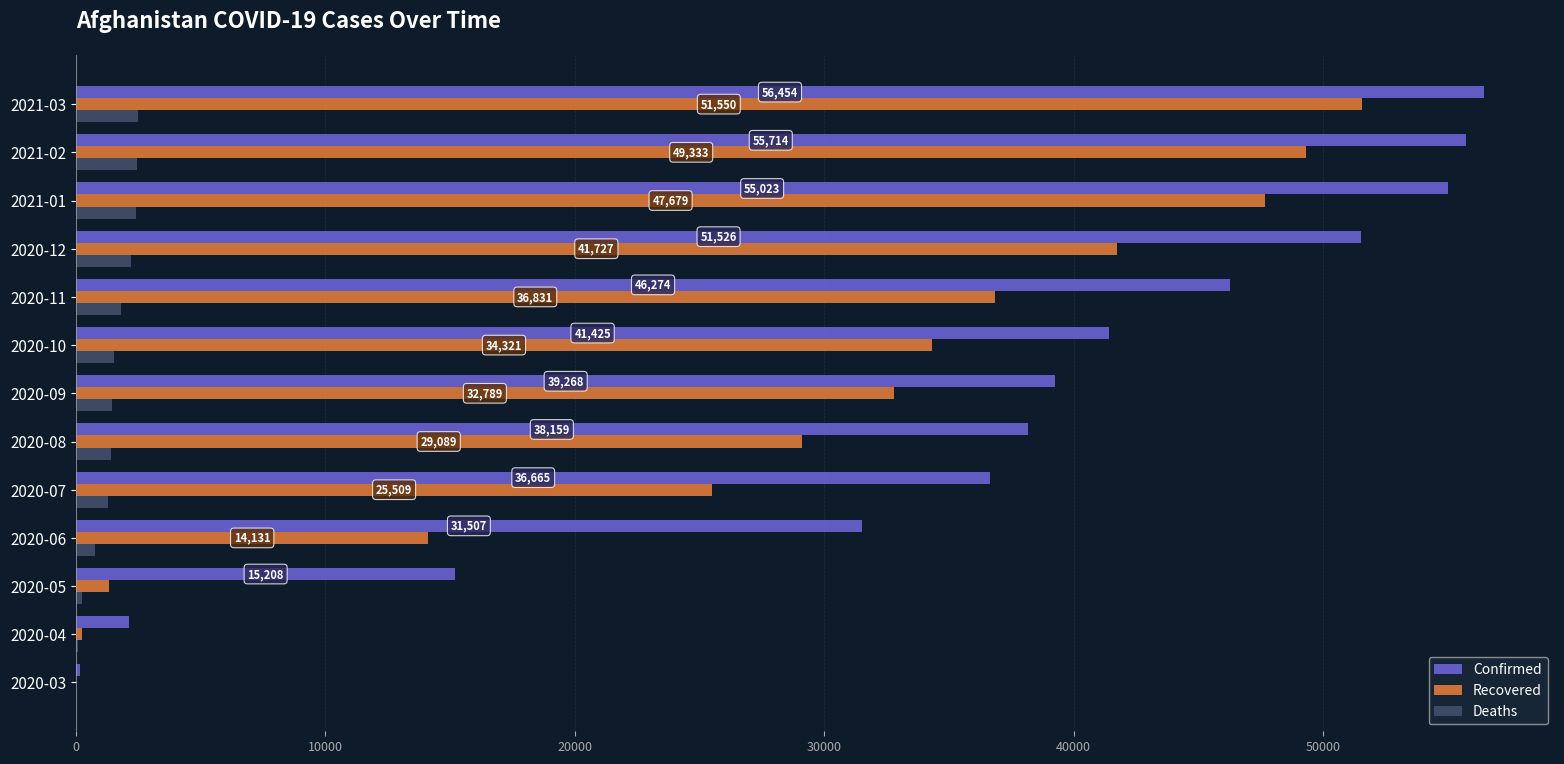

Which series changed the most between 2020-11 and 2020-12?

Confirmed